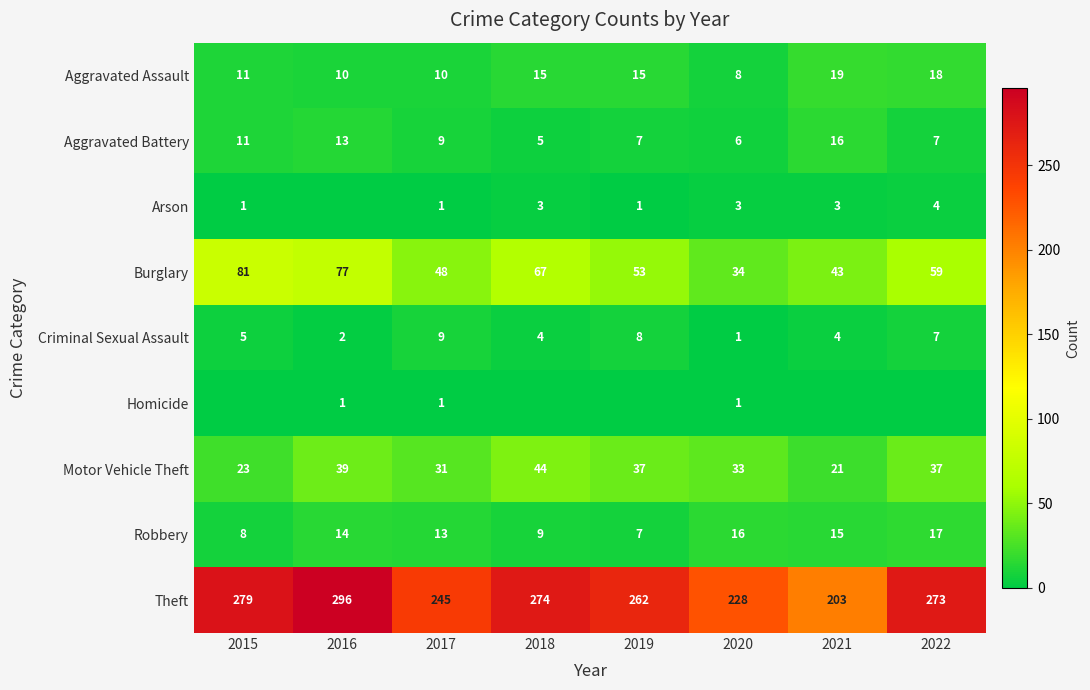

Which category has the highest value across all series?

2016